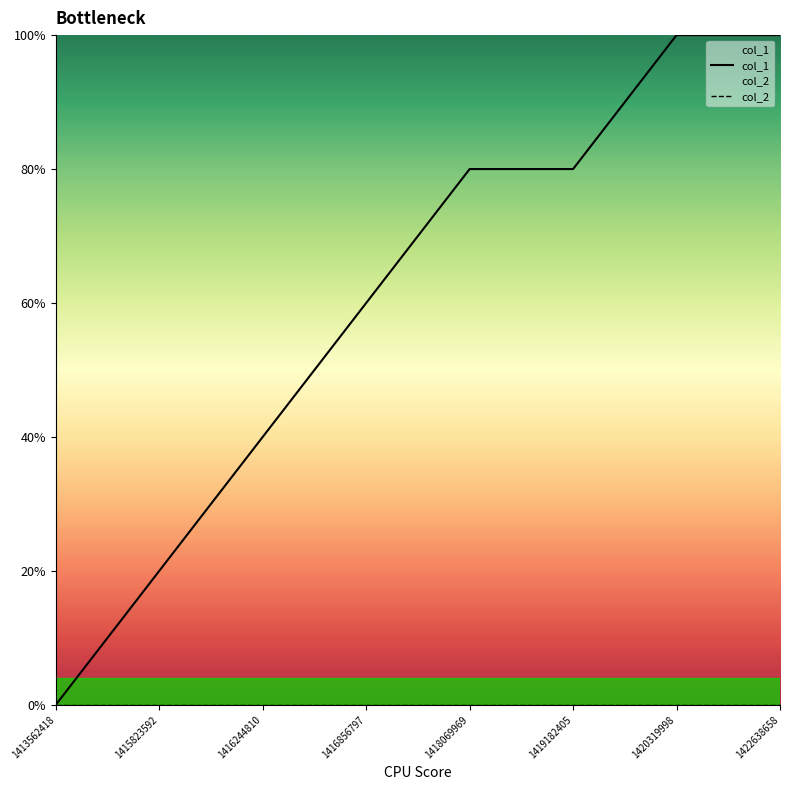

At which label does col_1 reach its peak?

1420319998